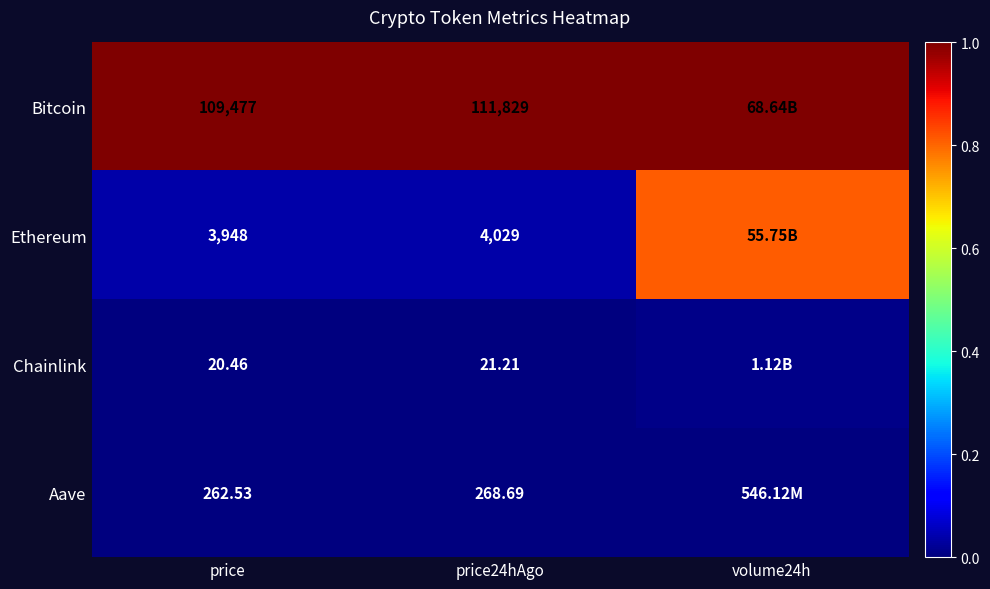

Rank the series at price from highest to lowest value.

Bitcoin, Ethereum, Aave, Chainlink